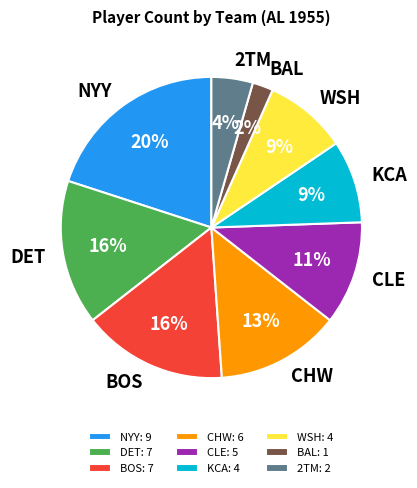

To the nearest percent, what is the difference between the CLE and CHW slice percentages?

2%